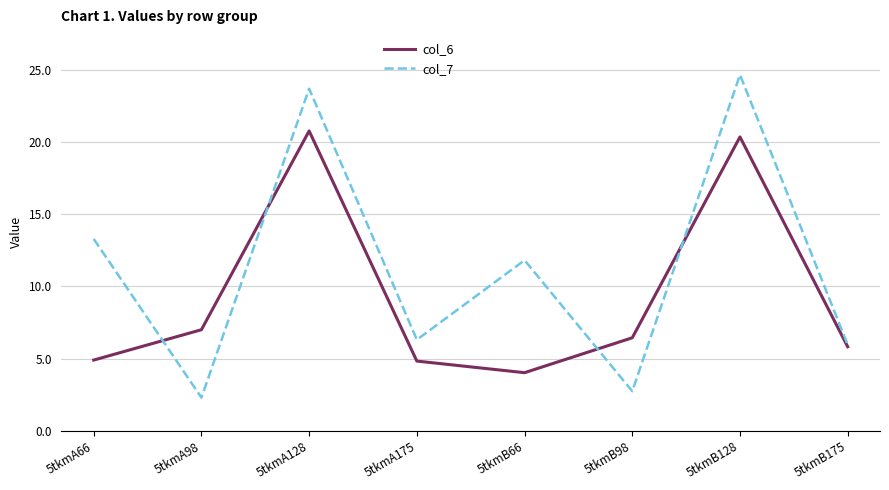

True or false: col_6 has more than 2 interior local peaks.

False